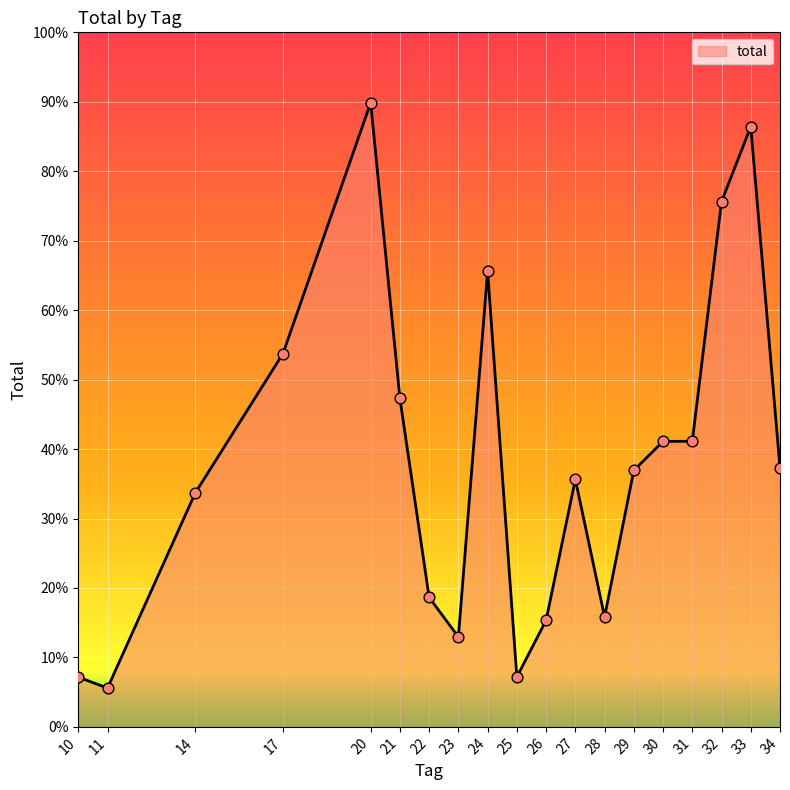

Between 29 and 34, which is larger?

34